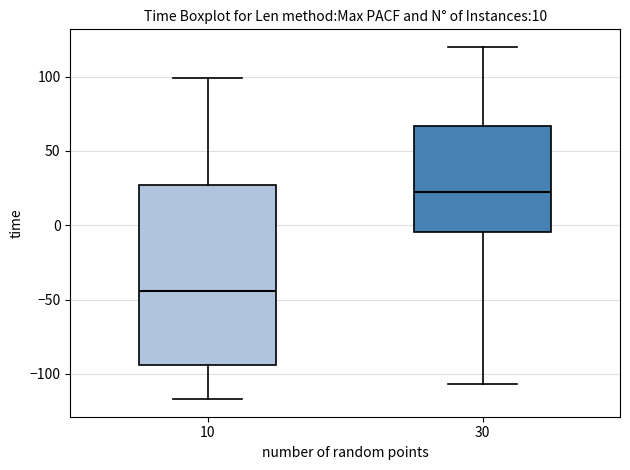

Where is the upper edge of the box at x = 30 on the y-axis? The values are not printed on the chart, so give them approximately, as read against the axis.

65